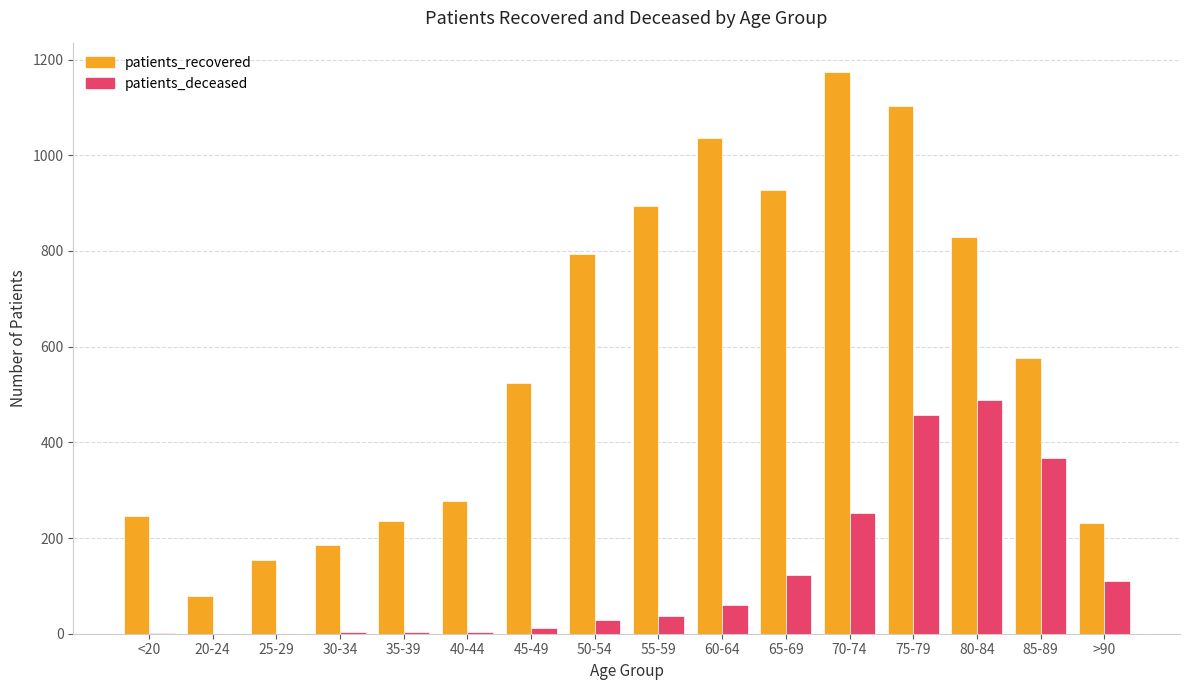

At which category does the chart reach its peak across all series?

70-74